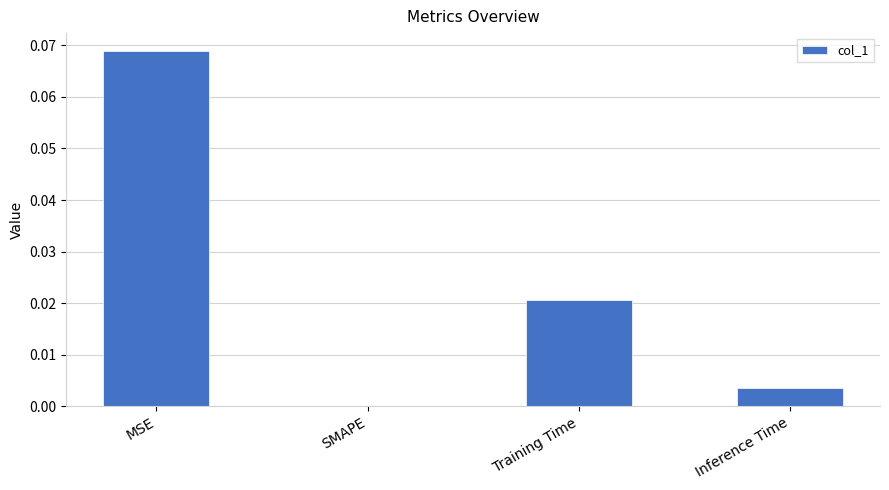

Between Training Time and MSE, which is larger?

MSE